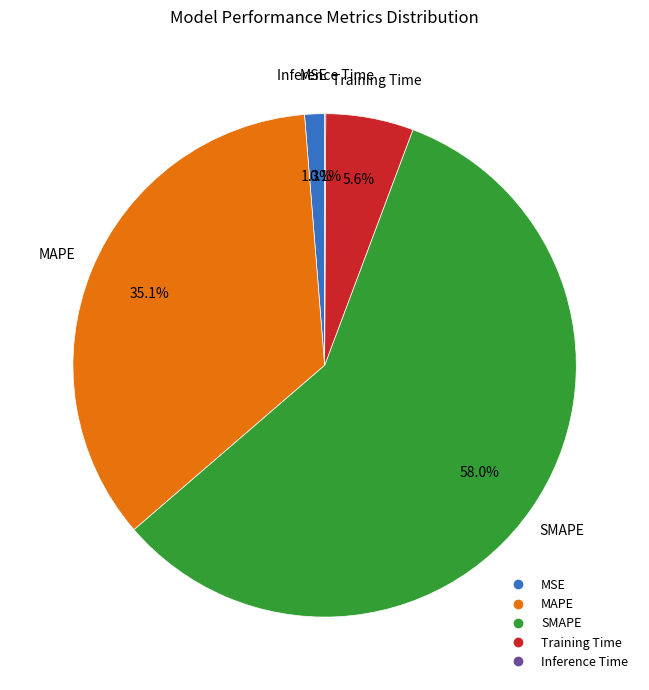

What is the largest slice in the pie chart?

SMAPE